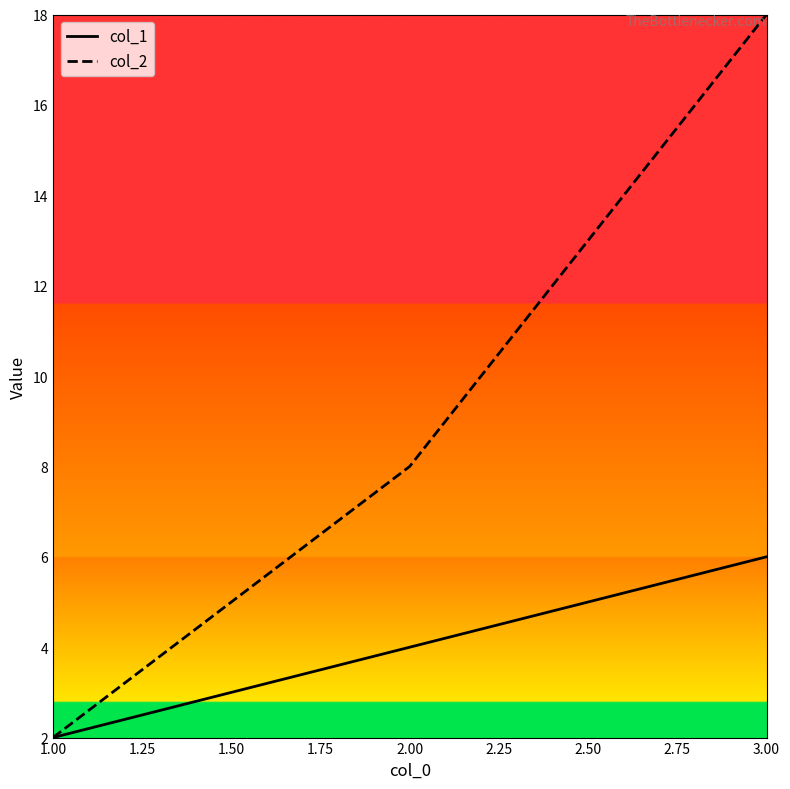

Which category has the lowest value in the col_2 series?

1.00